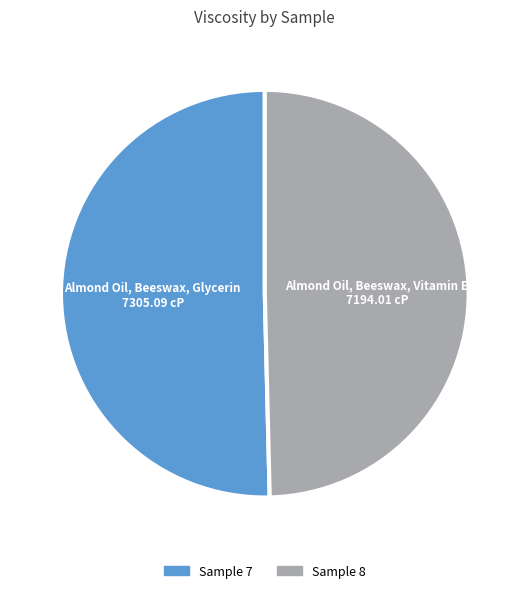

Is the sum of Sample 7 and Sample 8 greater than half?

Yes